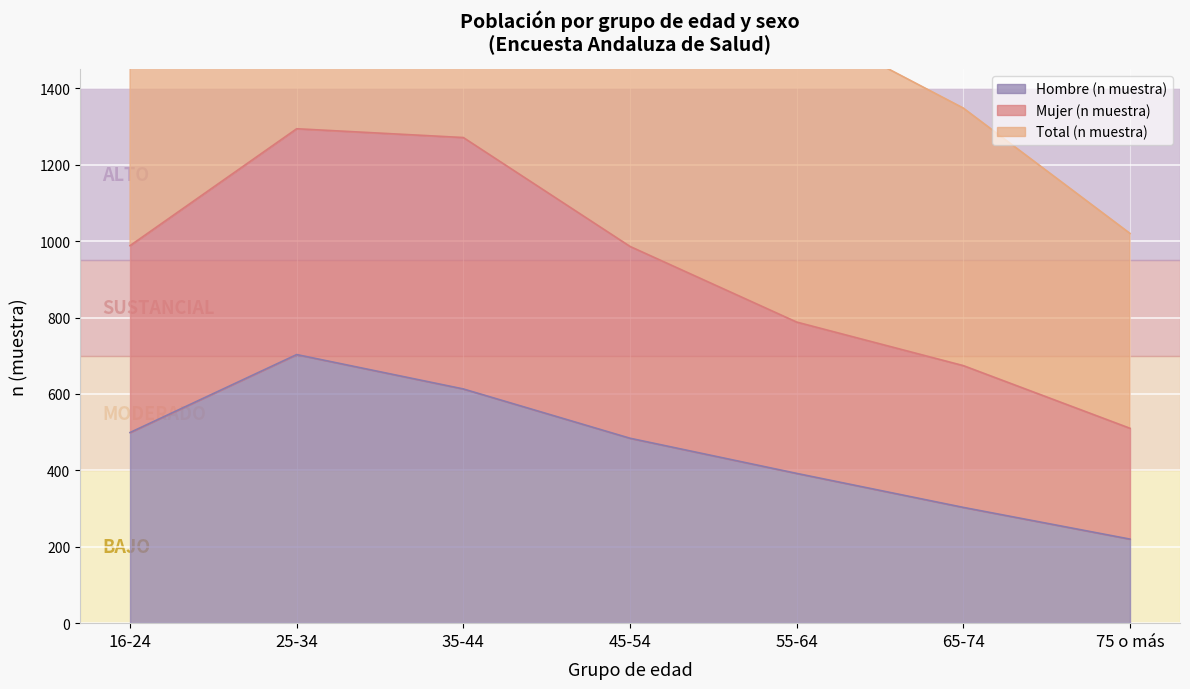

What is the difference between the maximum and minimum values in the Total (n muestra) series?

1568